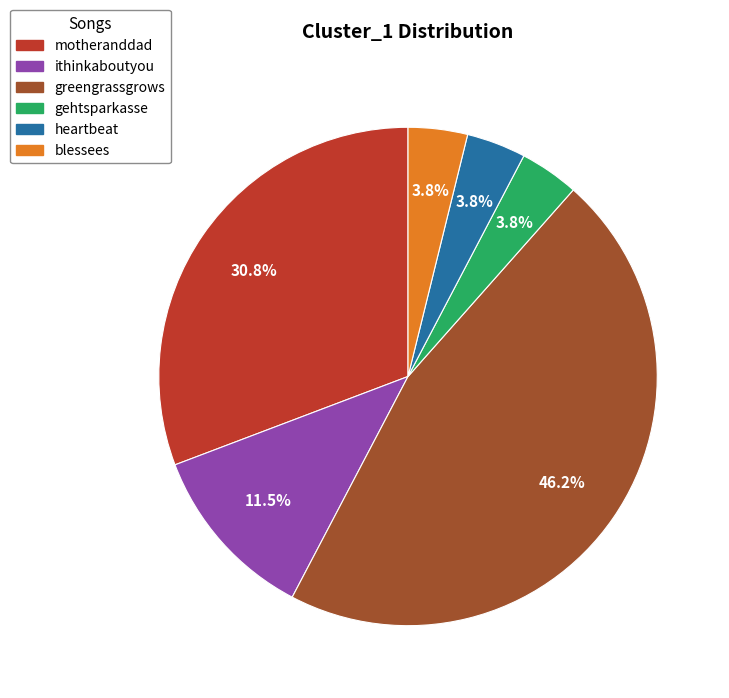

To the nearest percent, what is the average slice percentage?

17%